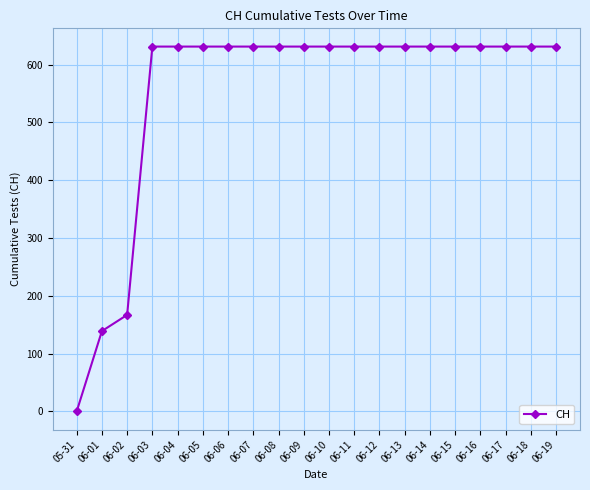

What is the difference between the maximum and minimum values?

631